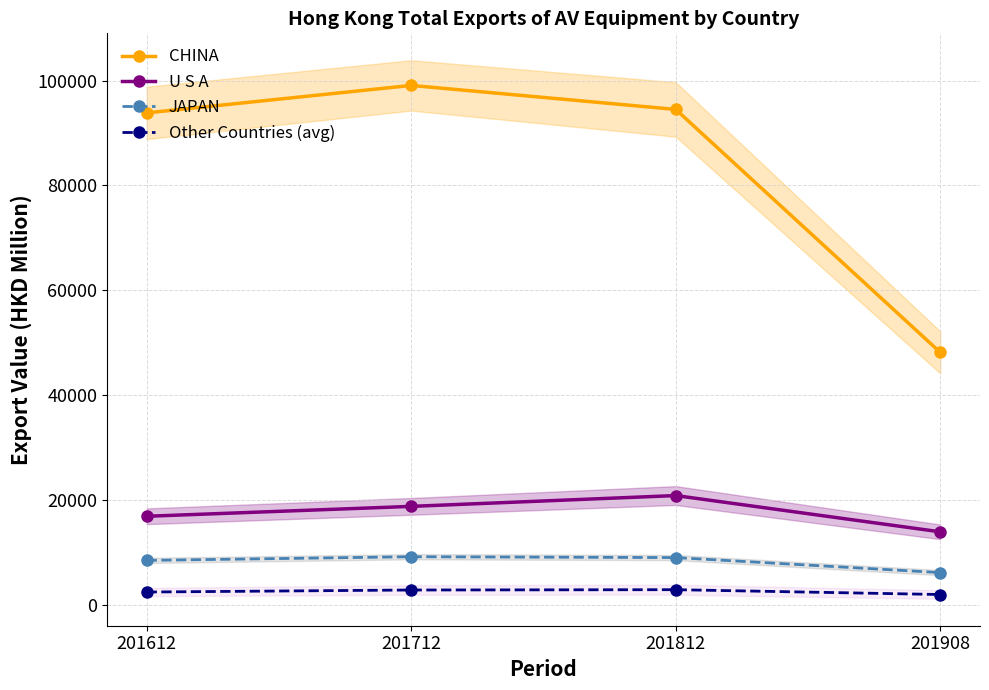

What is the lowest value of the U S A series?

13898.1